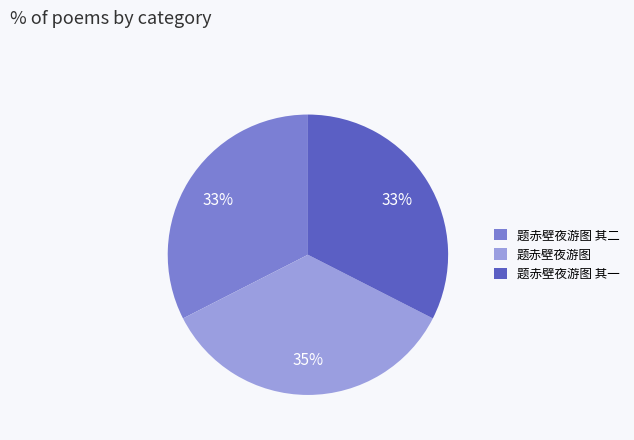

To the nearest percent, what percentage of the pie is 题赤壁夜游图?

35%